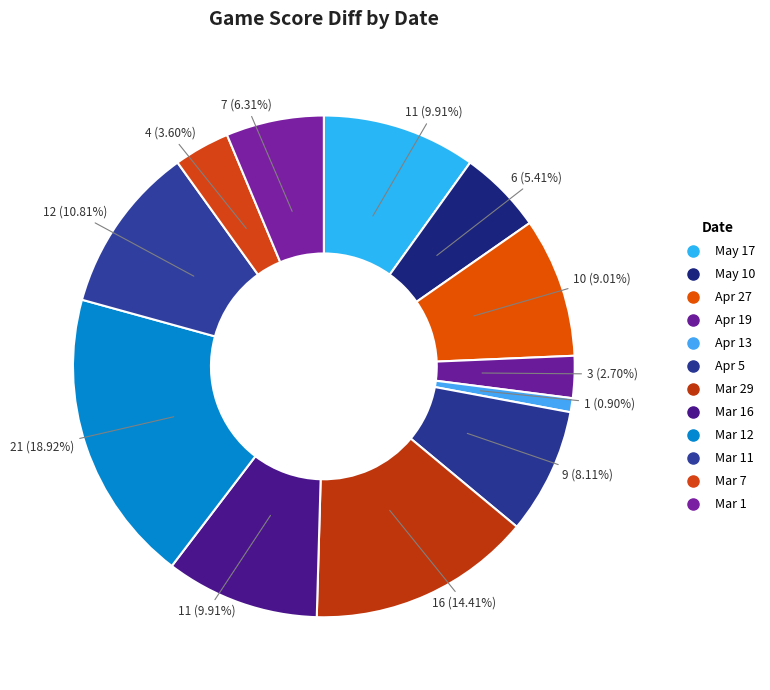

How many segments does this pie chart have?

12